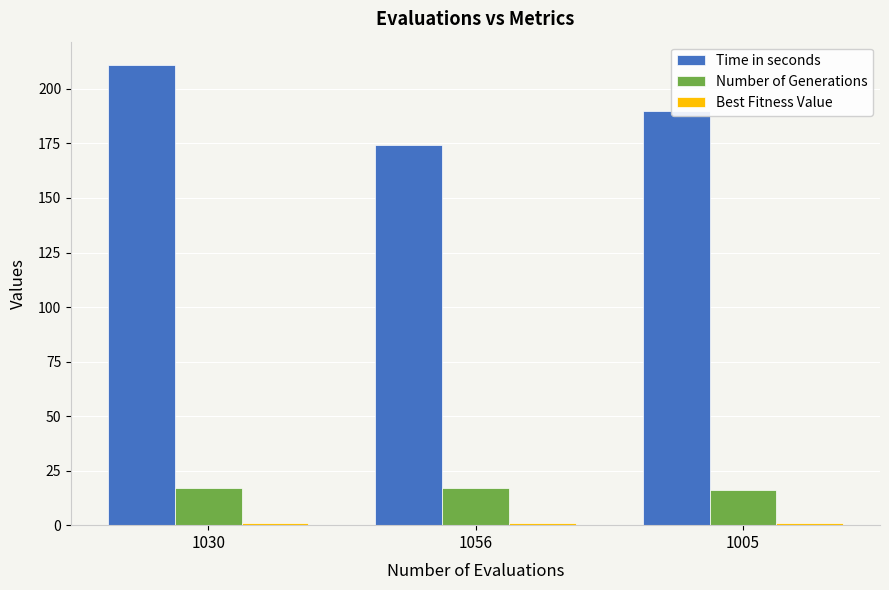

How many groups of bars are there?

3